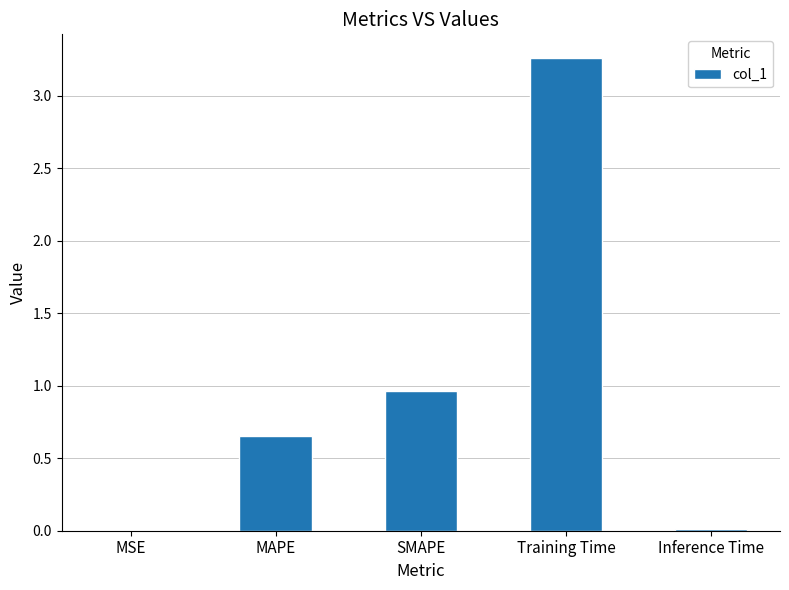

What is the sum of all values?

4.9